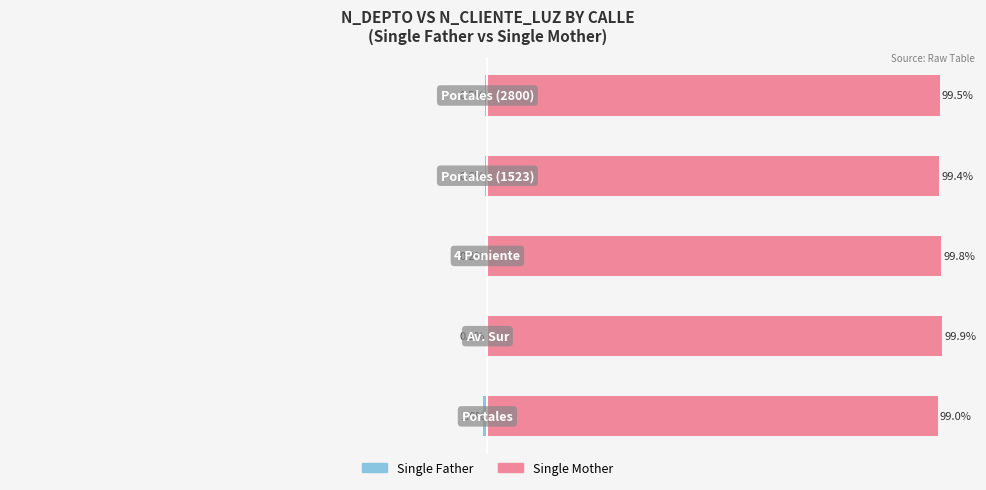

True or false: Single Mother has a value of 24.6 at 4.

False